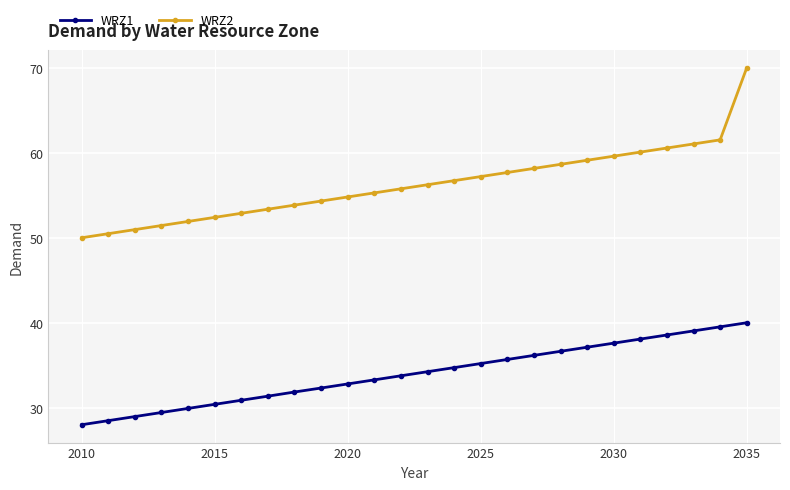

What is the difference between the maximum and minimum values in the WRZ2 series?

20.0